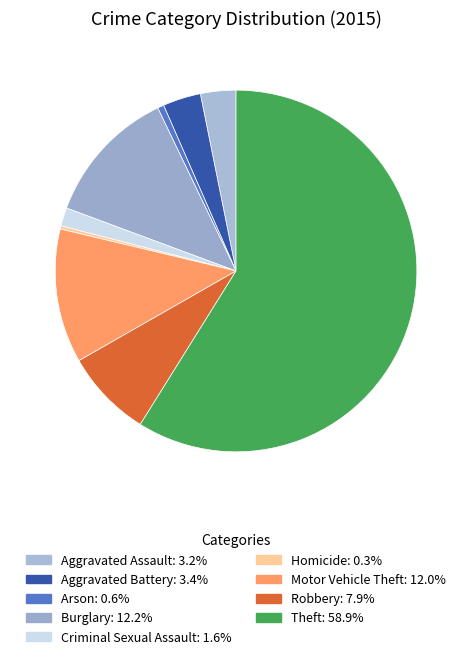

What percentage do Criminal Sexual Assault and Homicide together represent?

1.9%